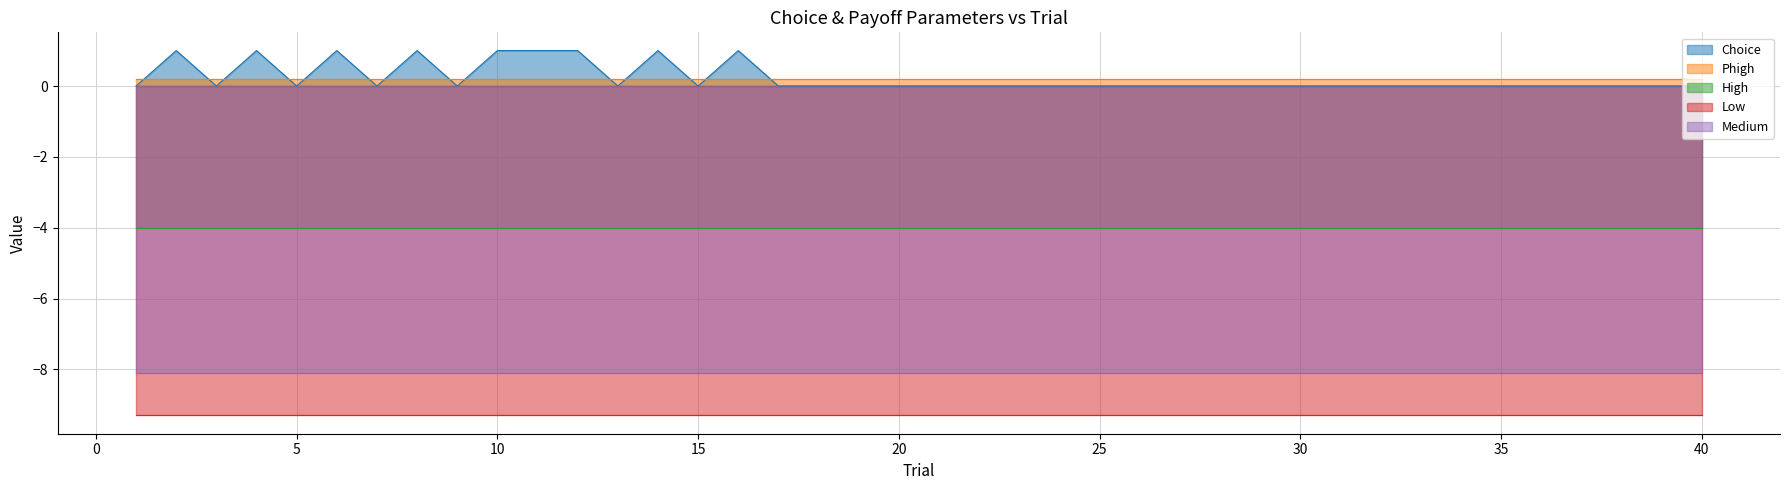

Is the value of Phigh at 18 greater than the value of Low at 16?

Yes